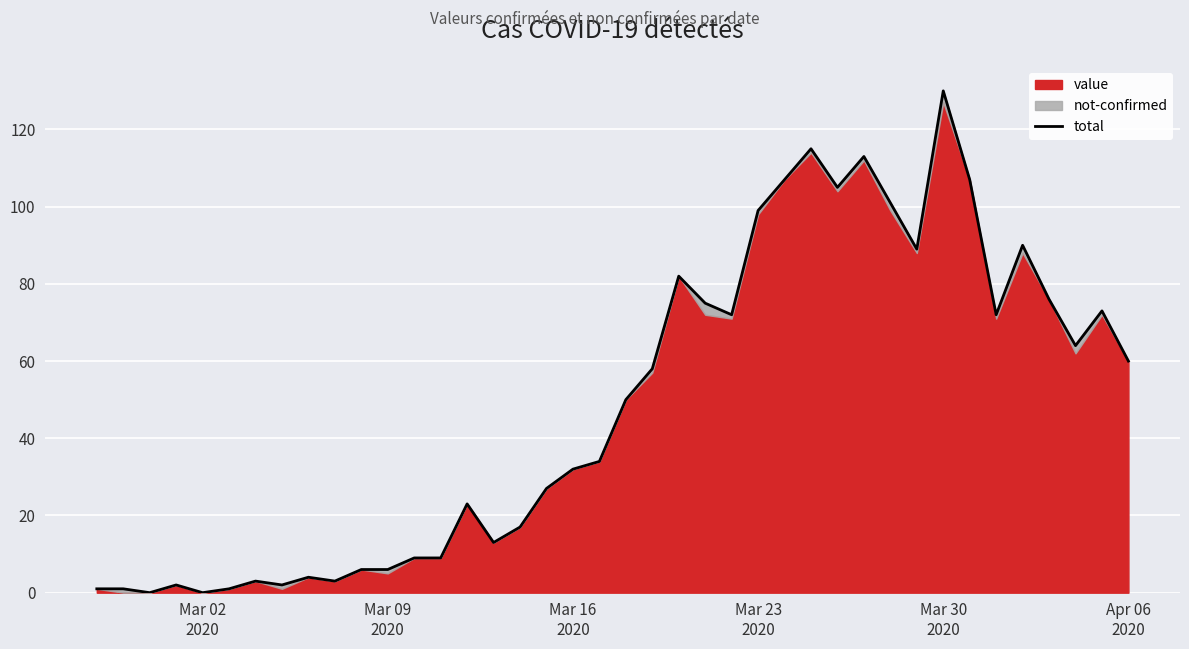

How many interior local valleys (lower than both neighbors) does the data have?

10